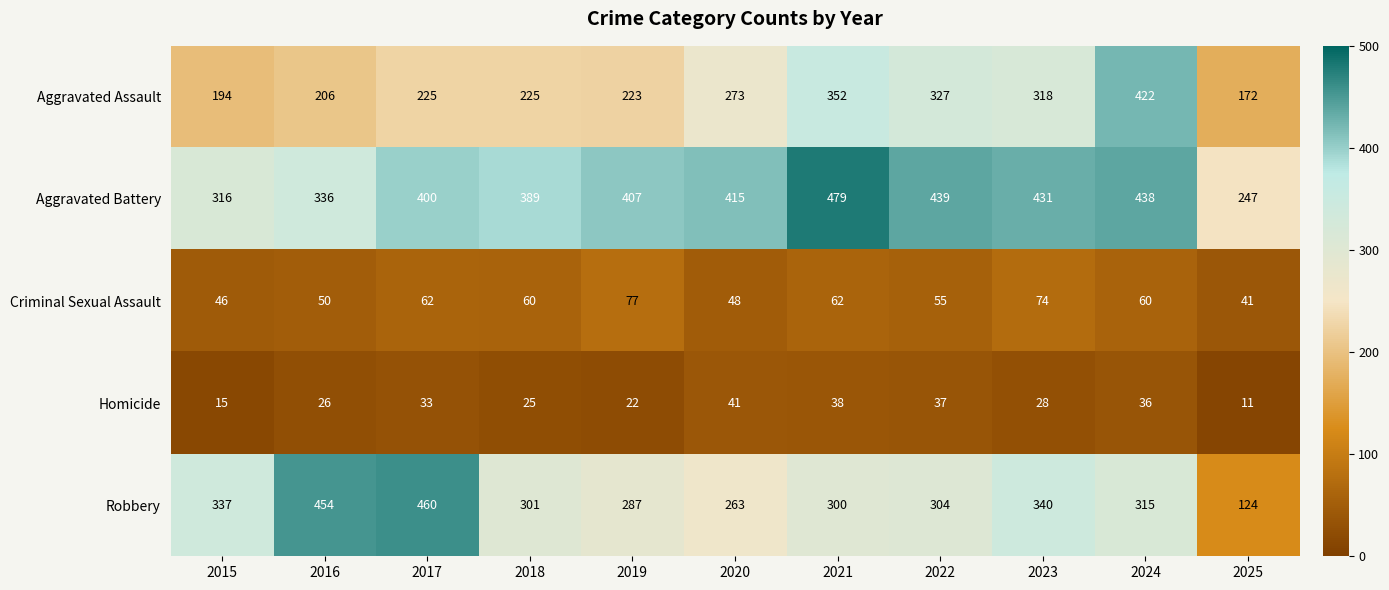

At which label does Robbery first exceed 304?

2015